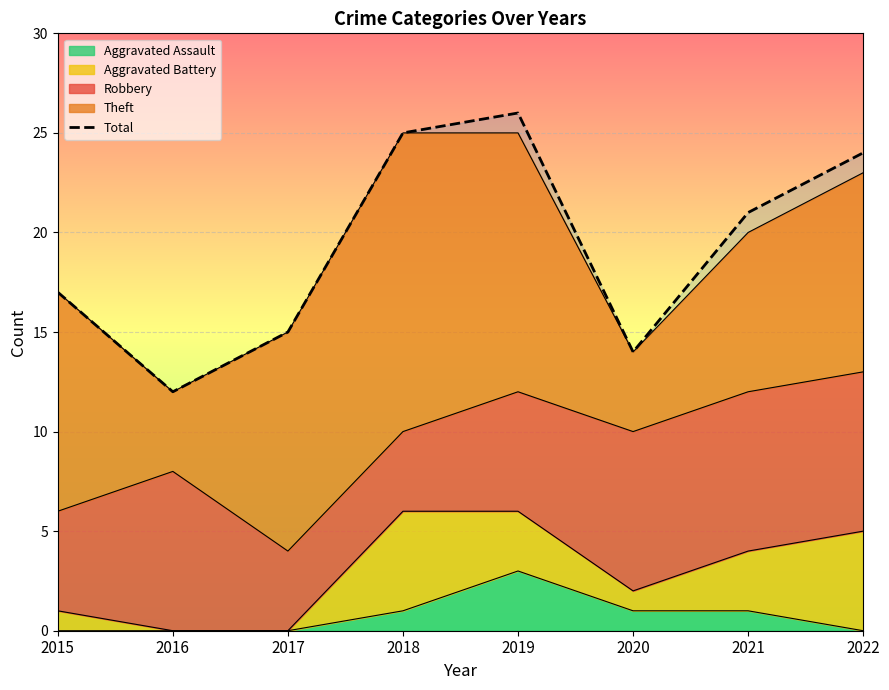

What is the approximate value at 2017, to the nearest 5?

15